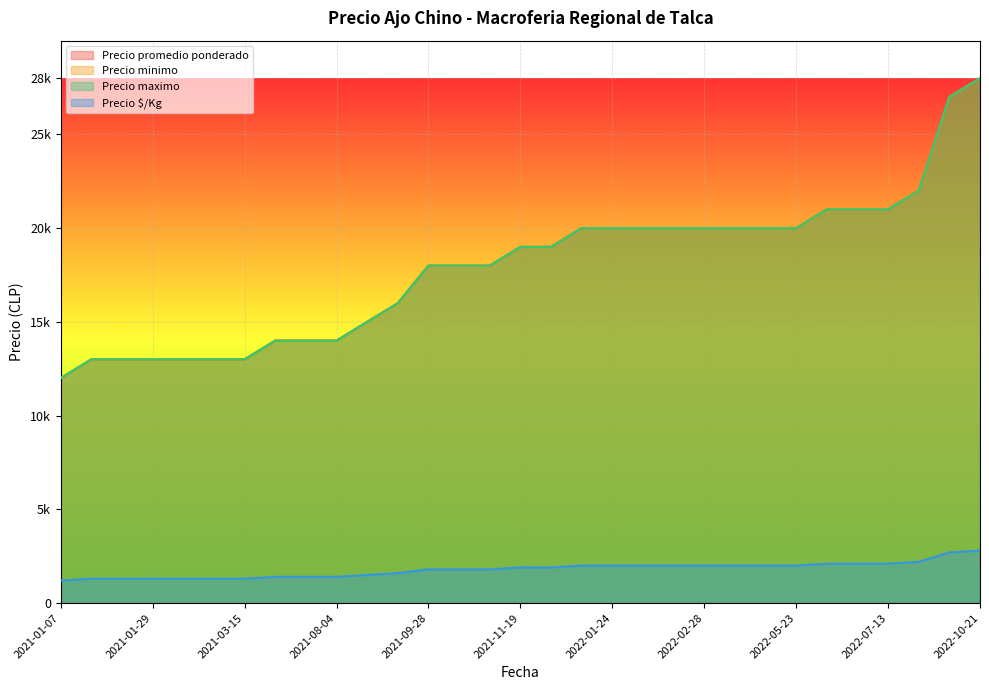

At which category is the sum across all series the highest?

2022-10-21